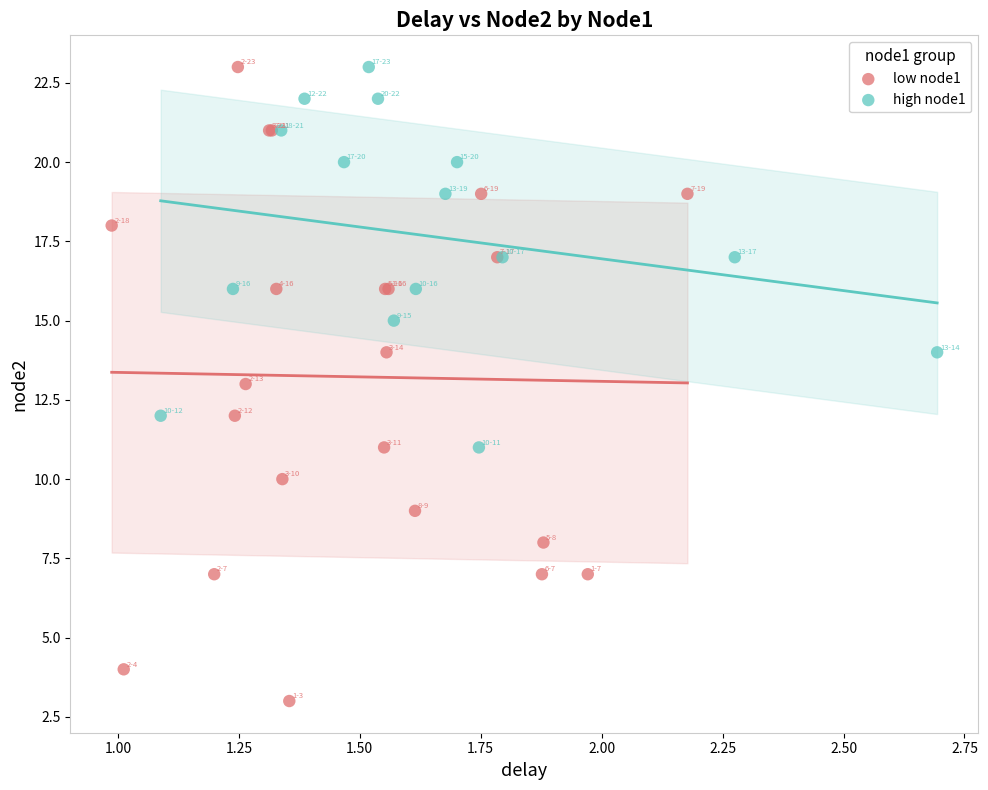

Which series contains the lowest Y value?

low node1